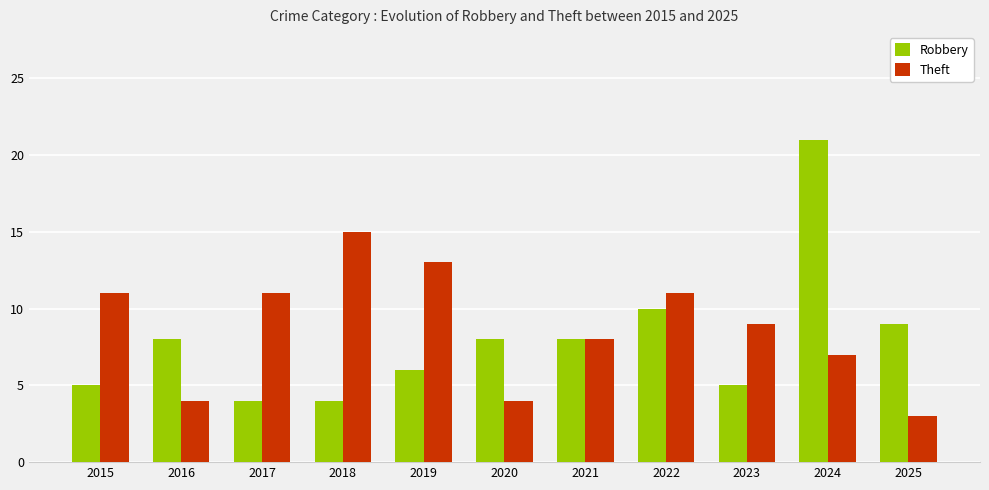

What are all the series names shown in the legend?

Robbery, Theft